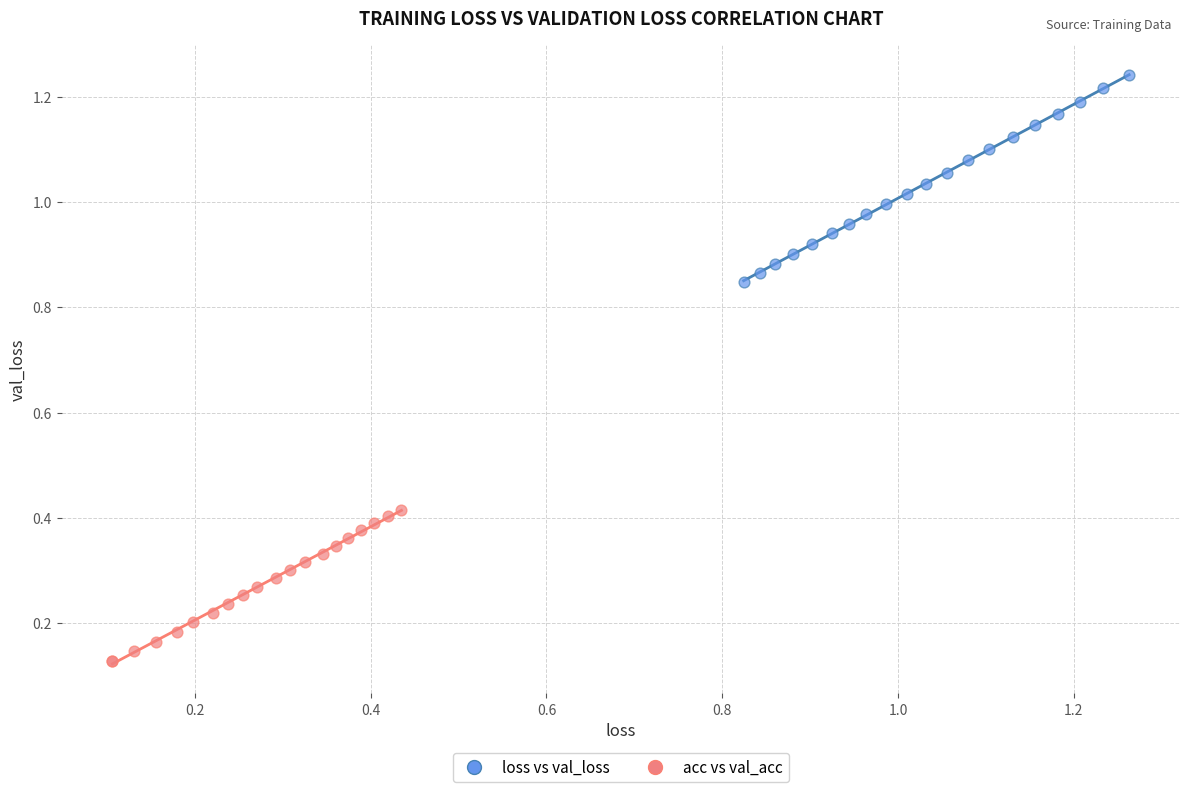

Which series has the widest spread of Y values?

loss vs val_loss